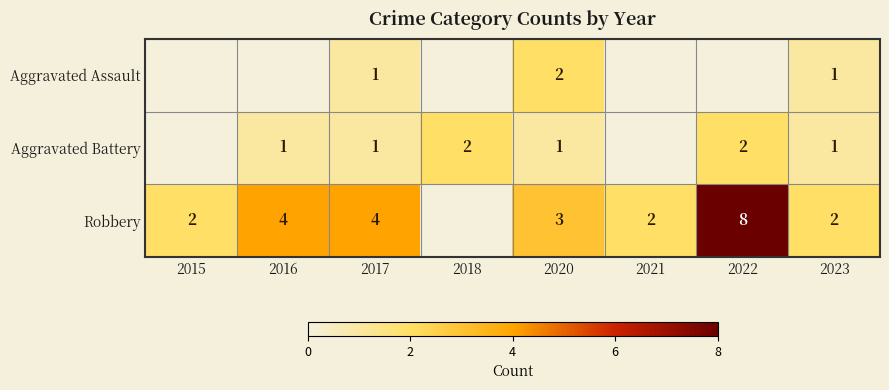

What is the sum of the Aggravated Battery values at 2016 and 2022?

3